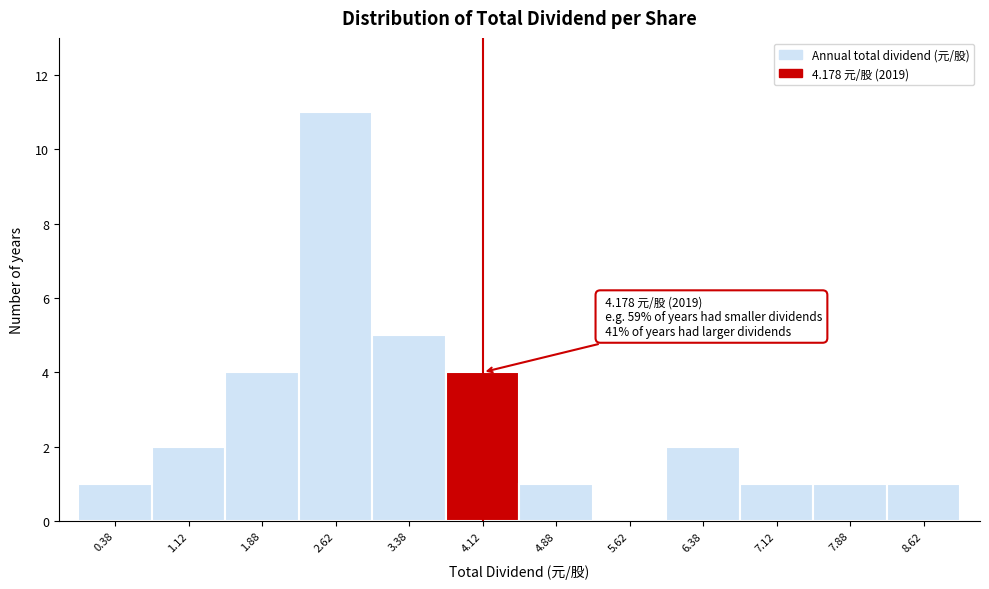

Which range on the x-axis has the tallest bar?

2.25 to 3.00